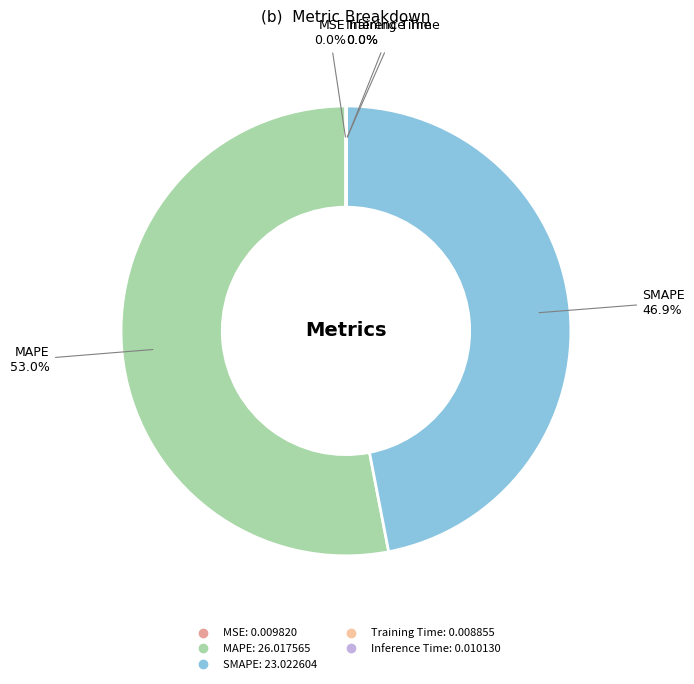

Is there a majority slice in this chart?

Yes